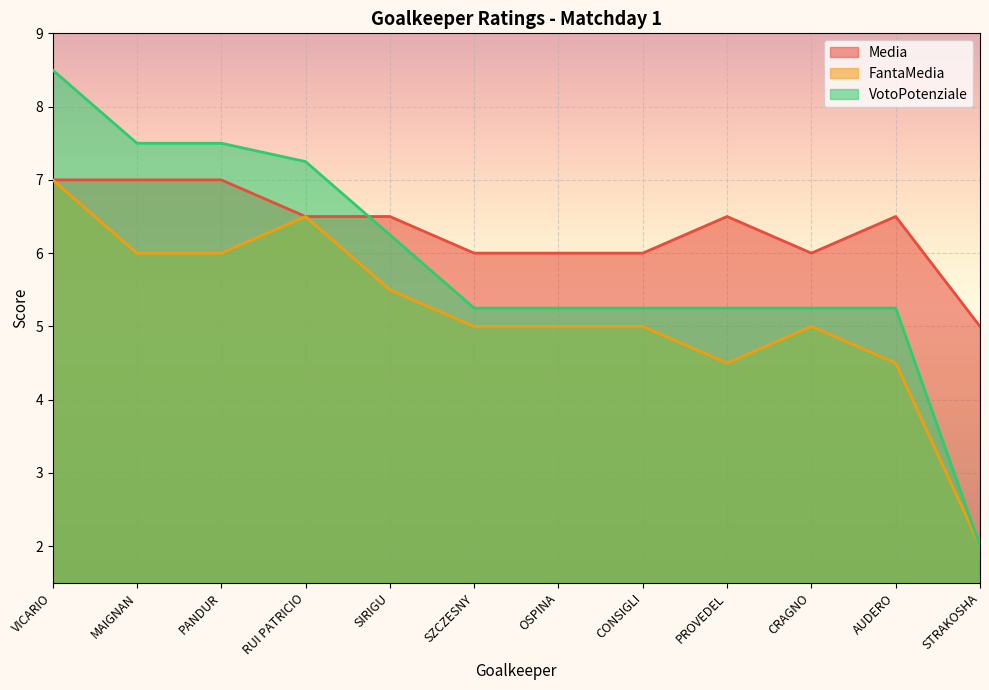

True or false: Media and FantaMedia cross at least once.

False